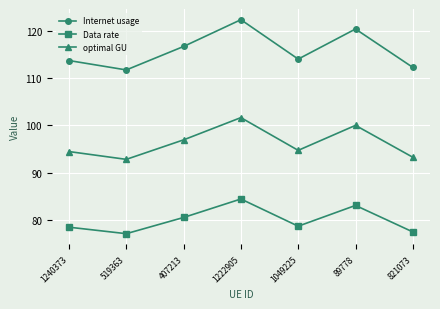

What is the sum of the optimal GU values at 407213 and 1049225?

191.7